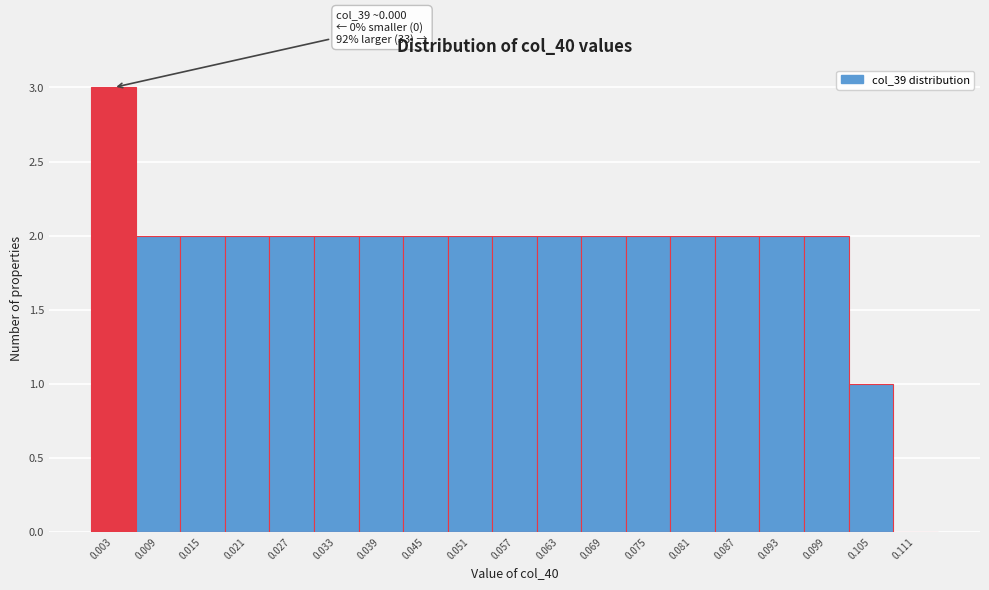

Which range on the x-axis has the tallest bar?

0.000 to 0.006